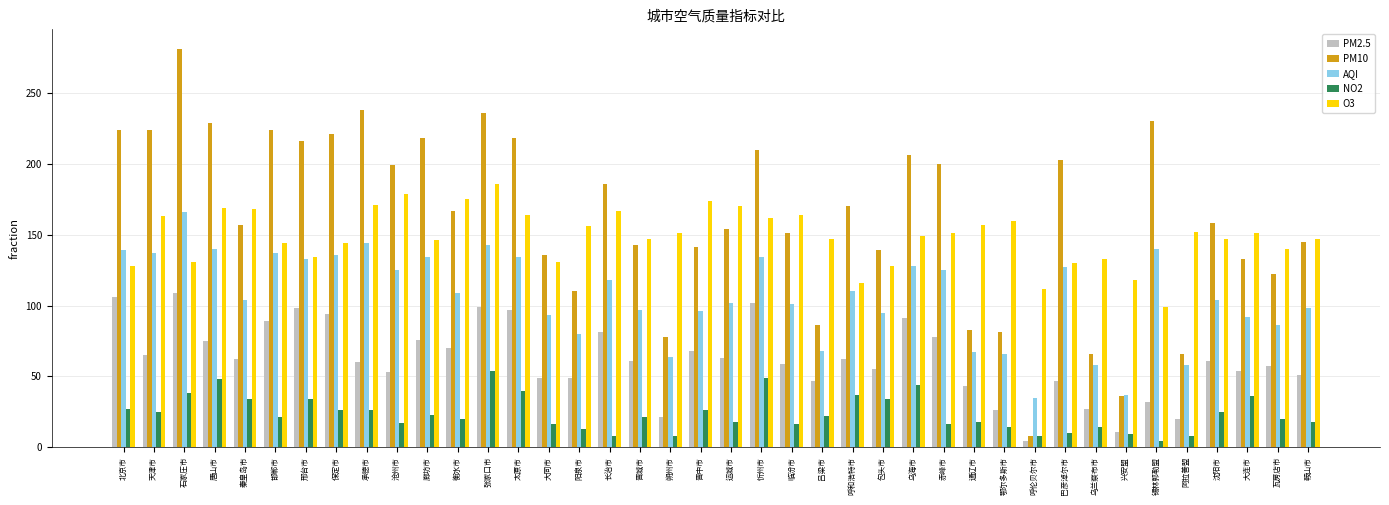

What is the value of the O3 bar at the 36th from the left?

152